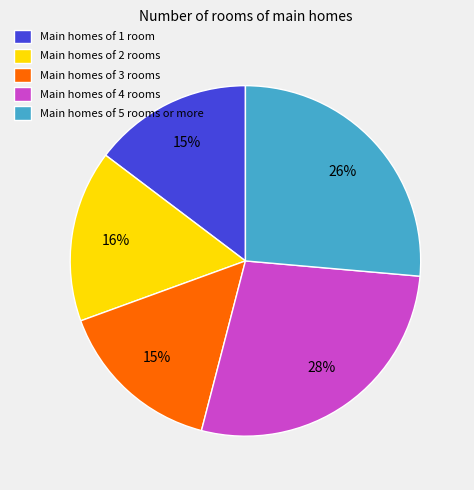

Which has a higher value, Main homes of 2 rooms or Main homes of 4 rooms?

Main homes of 4 rooms